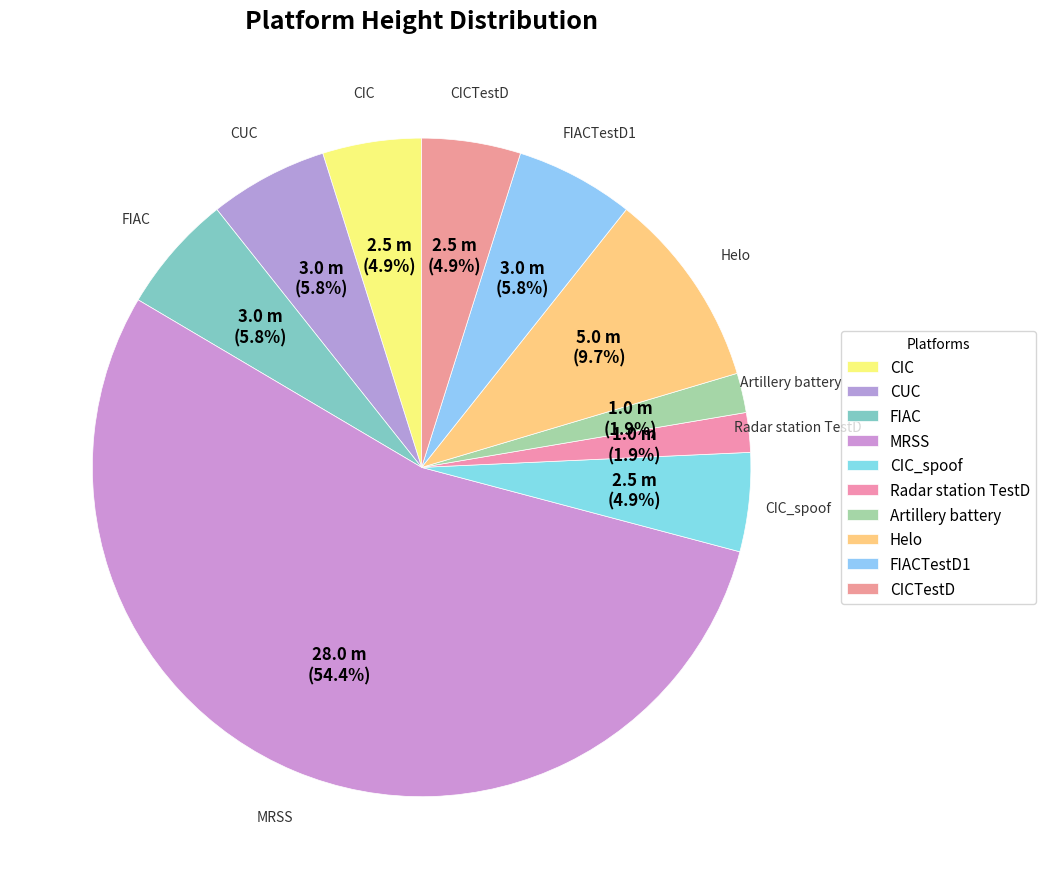

What is the smallest slice in the pie chart?

Radar station TestD